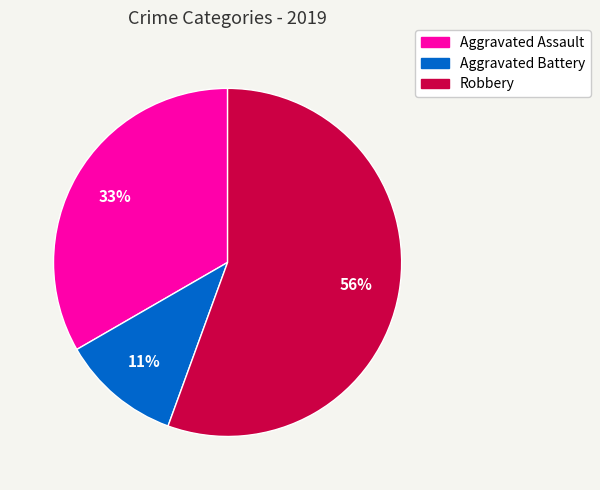

Does Aggravated Assault account for over 50% of the chart?

No